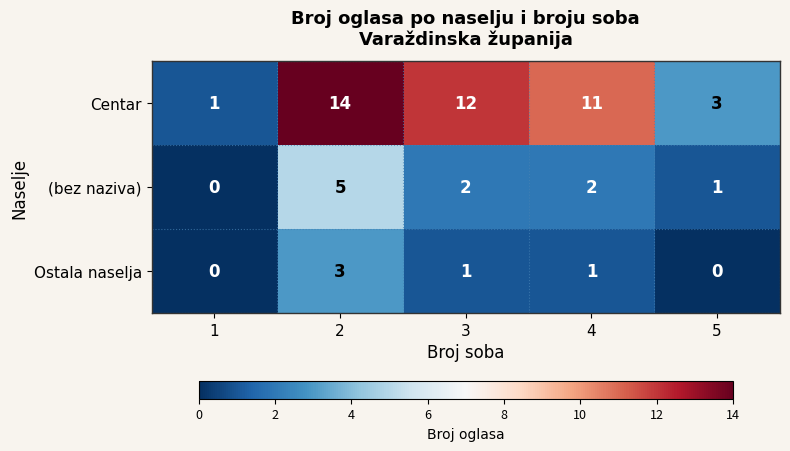

True or false: Centar has a value of 14 at 2.

True